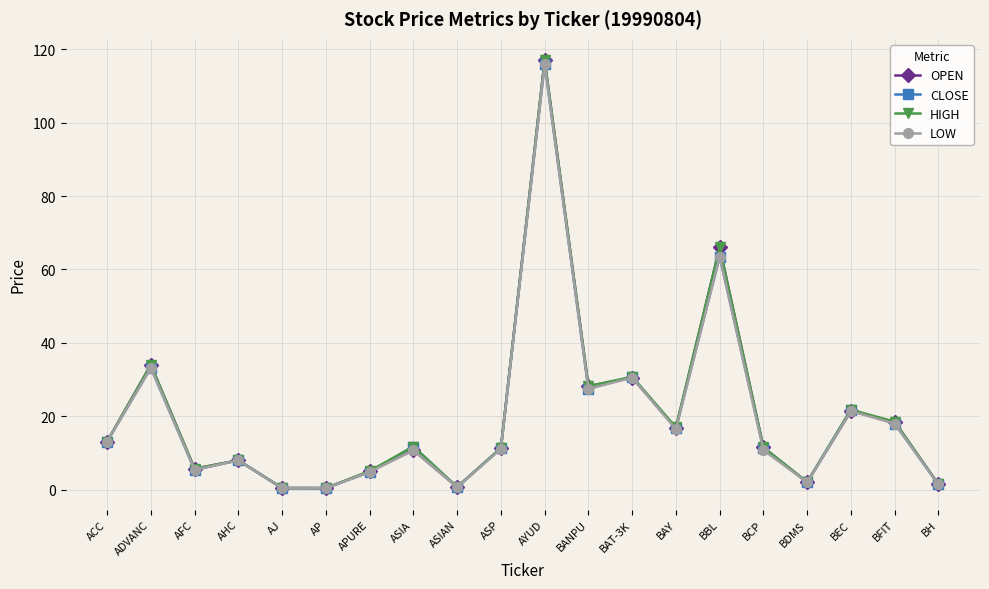

What are all the series names shown in the legend?

OPEN, CLOSE, HIGH, LOW